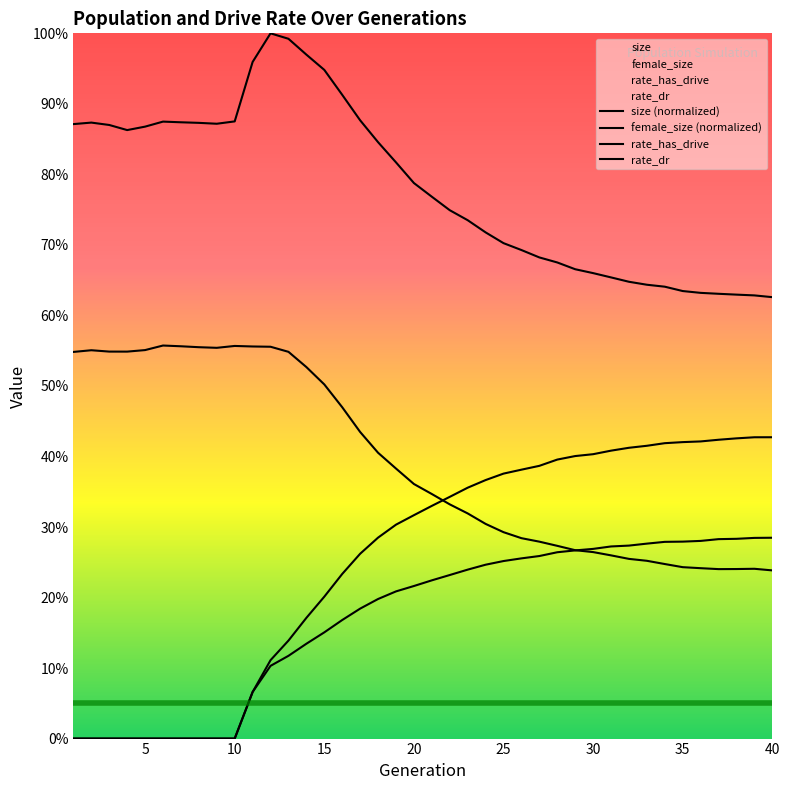

Is the value of rate_dr at 3 greater than the value of rate_has_drive at 4?

No